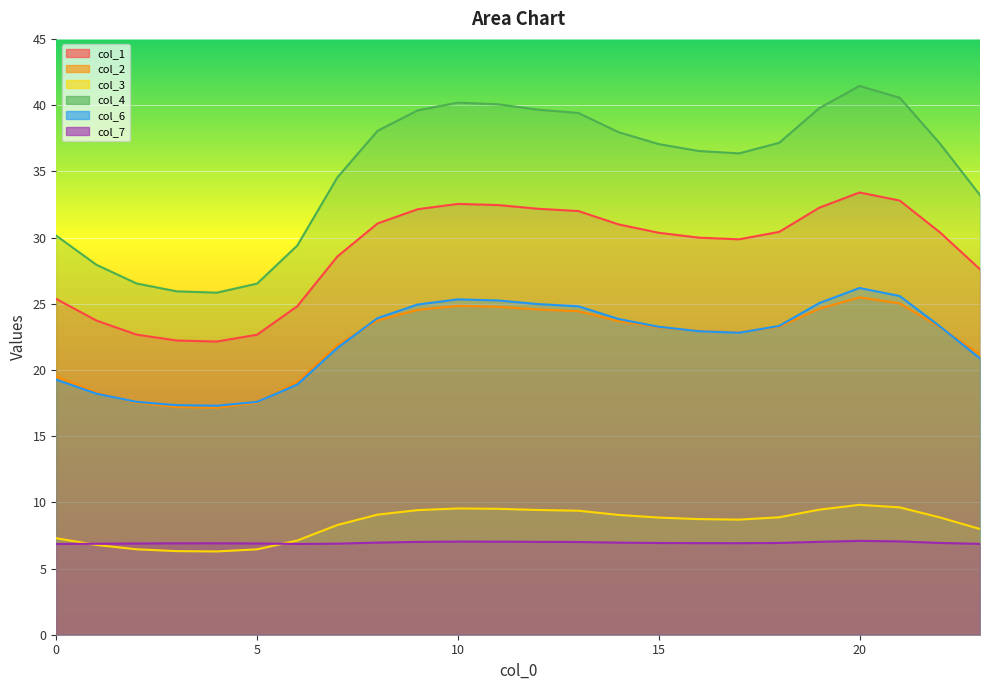

Between 15 and 17, which series saw the biggest shift?

col_4